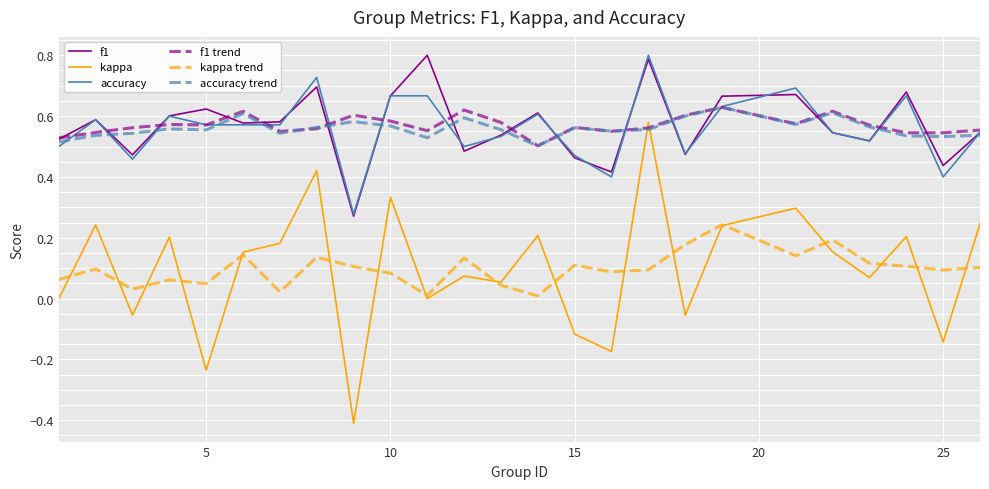

Which series has the largest range (max minus min)?

kappa